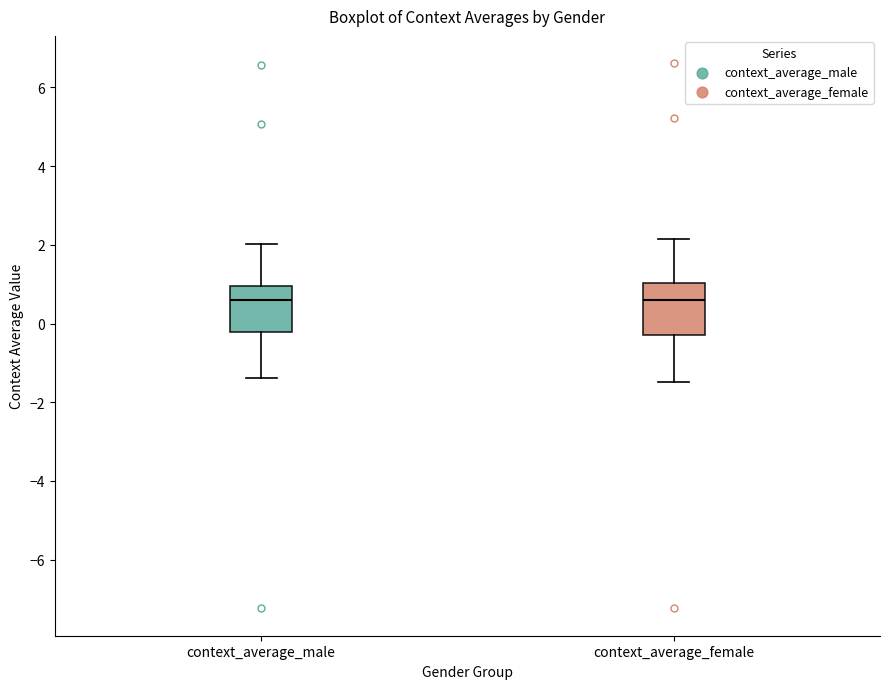

Reading left to right, transcribe this box plot: for each box, give where its median line is, the range the box spans, and where its two whiskers end, as read against the y-axis. The values are not printed on the chart, so give them approximately, as read against the axis.

context_average_male: median 0.6, box -0.2 to 1.0, whiskers -1.4 to 2.0
context_average_female: median 0.6, box -0.2 to 1.0, whiskers -1.4 to 2.2